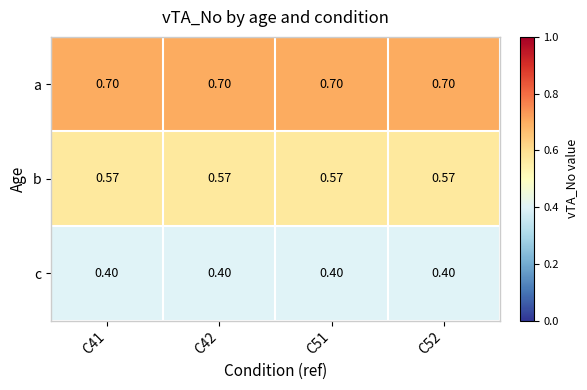

Is the value of c at C42 greater than the value of a at C52?

No